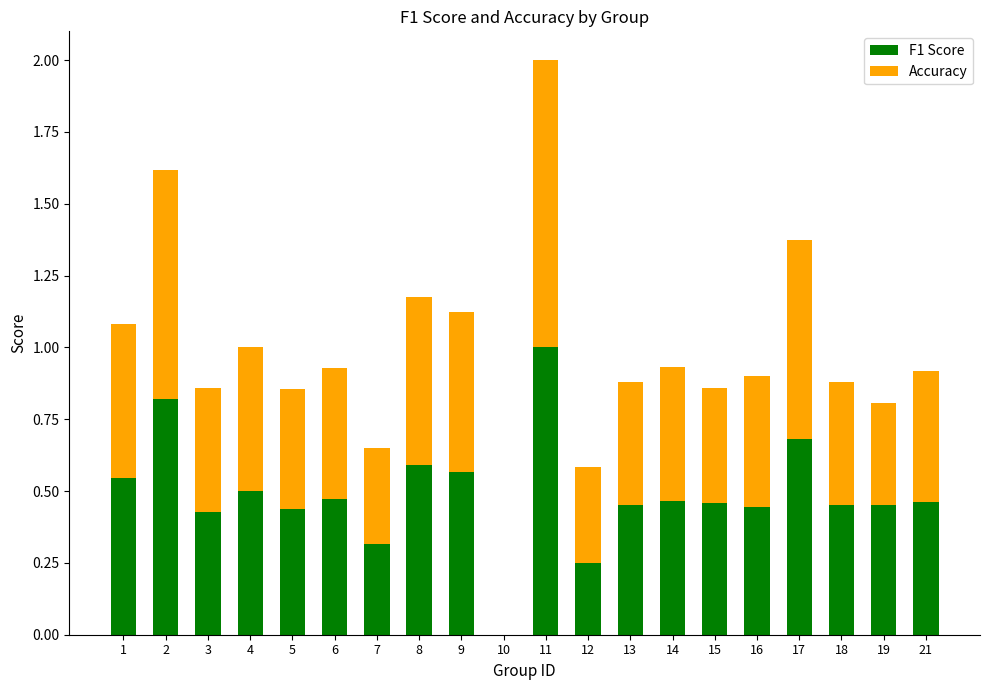

At which category is the sum across all series the highest?

11